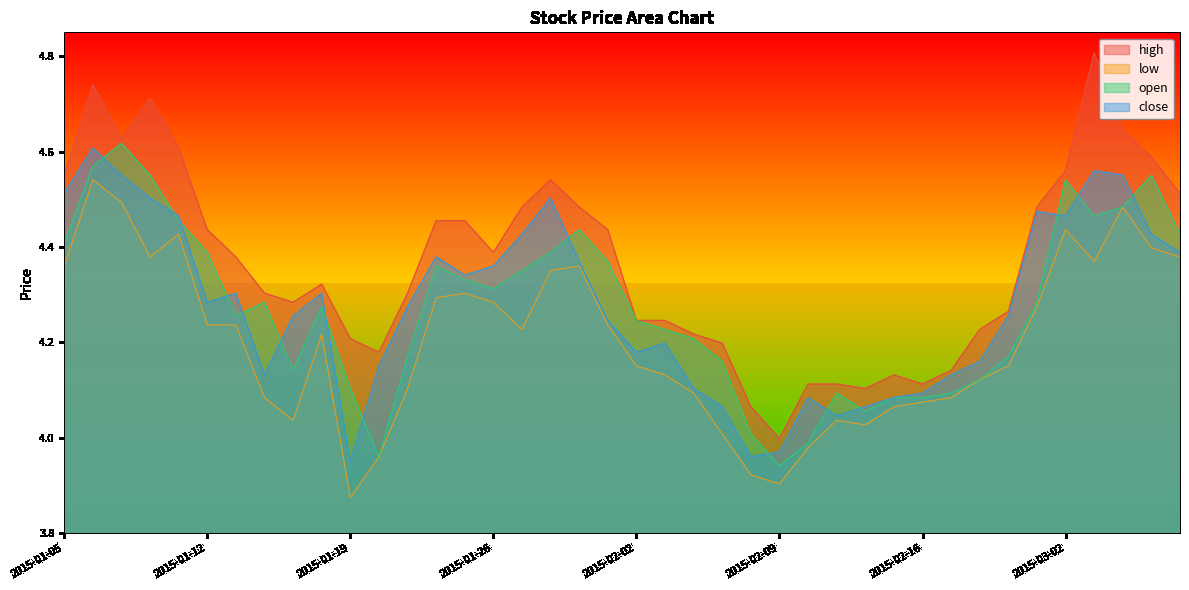

What is the sum of all close values?

171.2